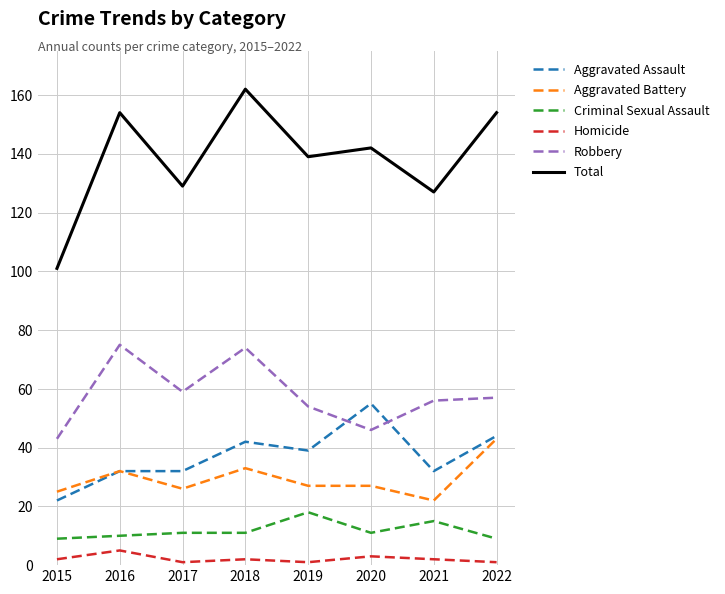

At which label does Aggravated Assault reach its minimum?

2015